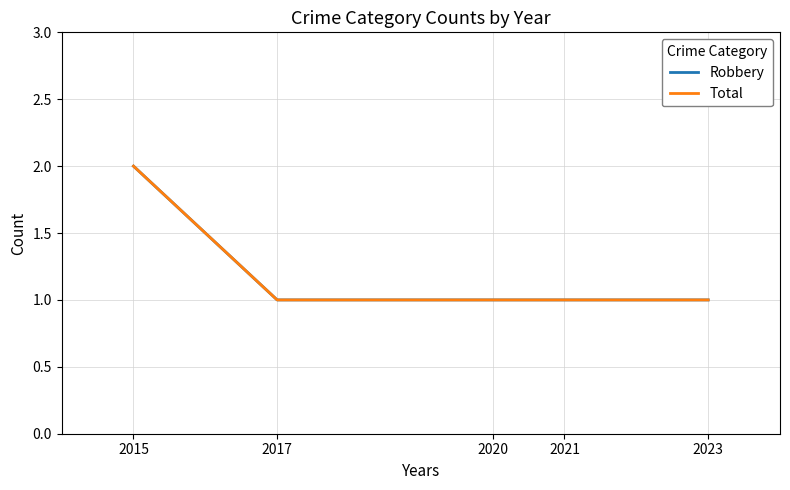

Reading right to left, extract all data points from this chart.

Robbery: 1	1	1	1	2
Total: 1	1	1	1	2